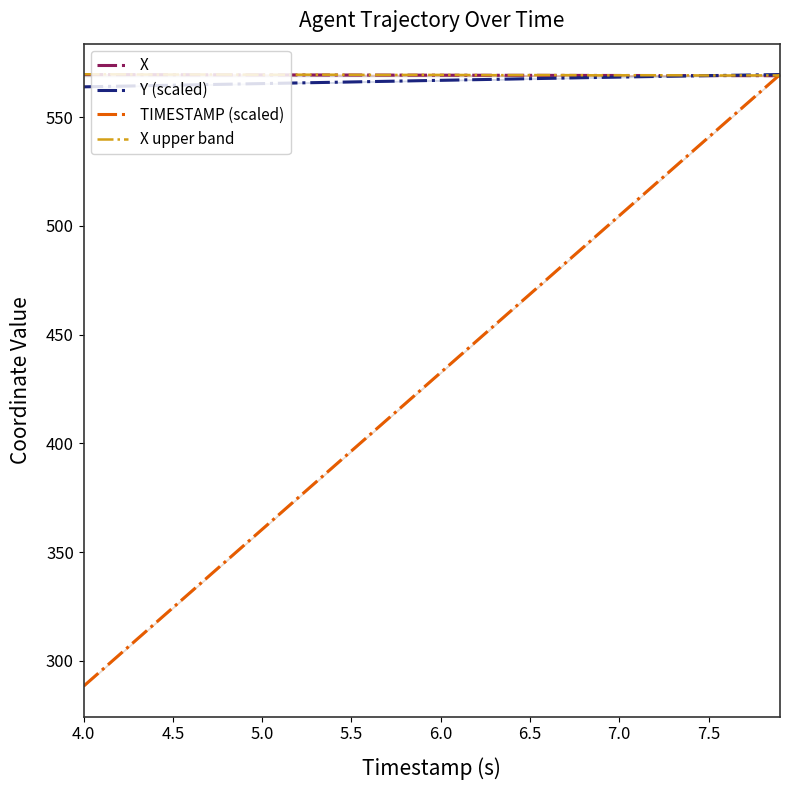

Read the X value at 4.0.

569.6